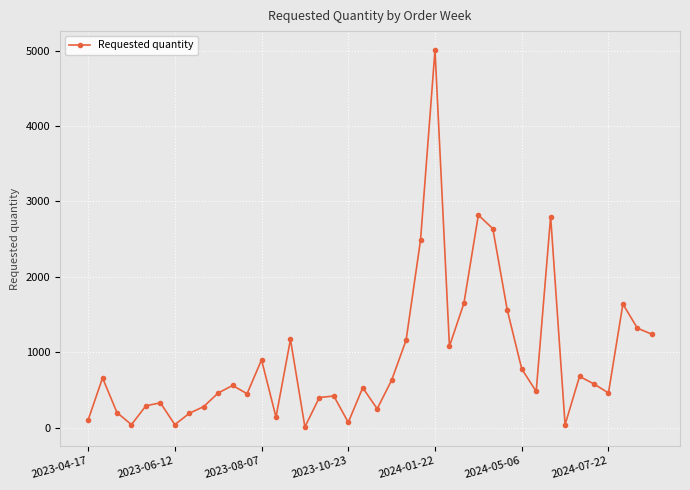

What is the average value?

914